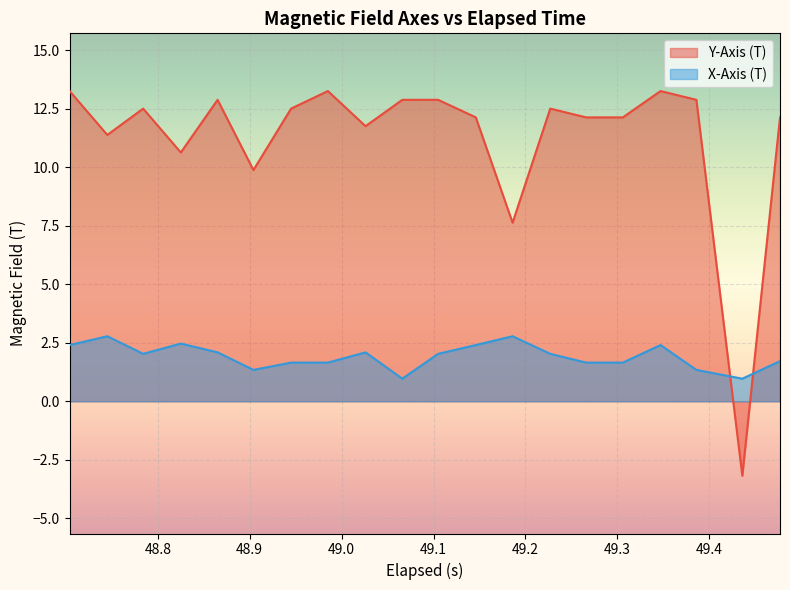

Rank the series by their maximum value, from lowest to highest.

X-Axis (T), Y-Axis (T)